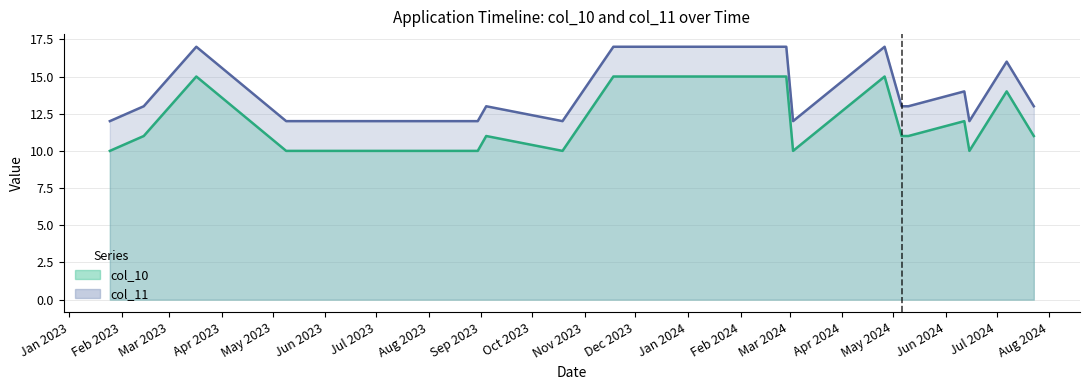

True or false: col_10 and col_11 cross at least once.

False